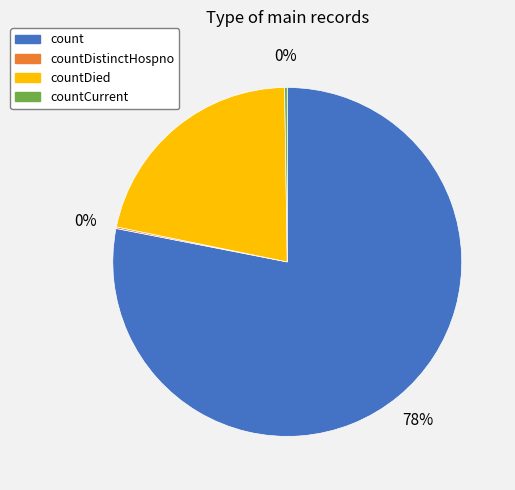

Is it true that countDied is 22% of the pie?

True